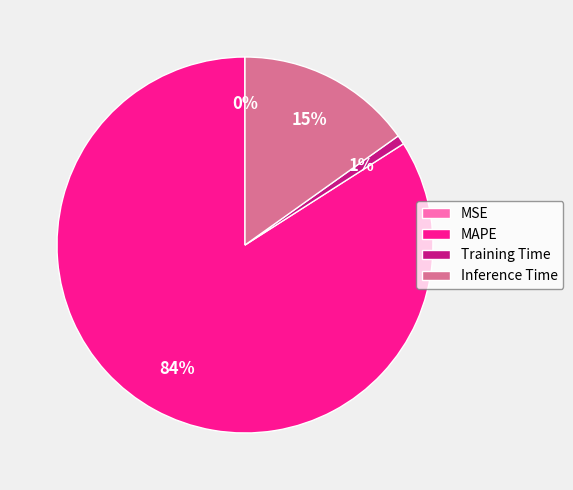

Is the sum of Inference Time and MAPE greater than half?

Yes